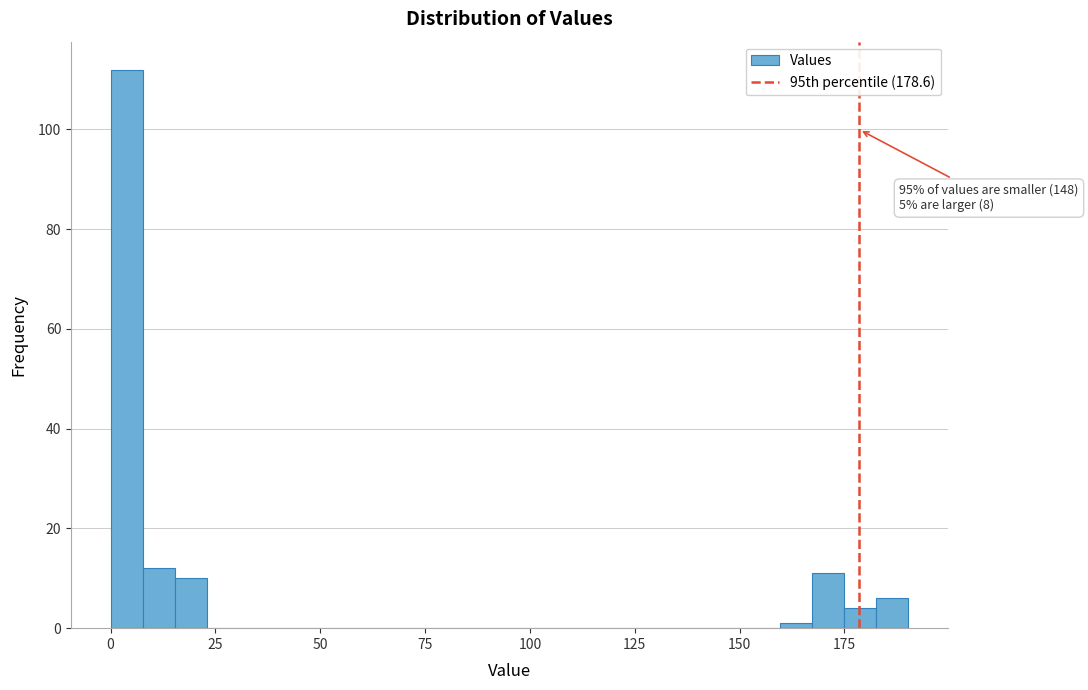

Read against the x-axis, roughly where is the centre of the tallest bar?

5